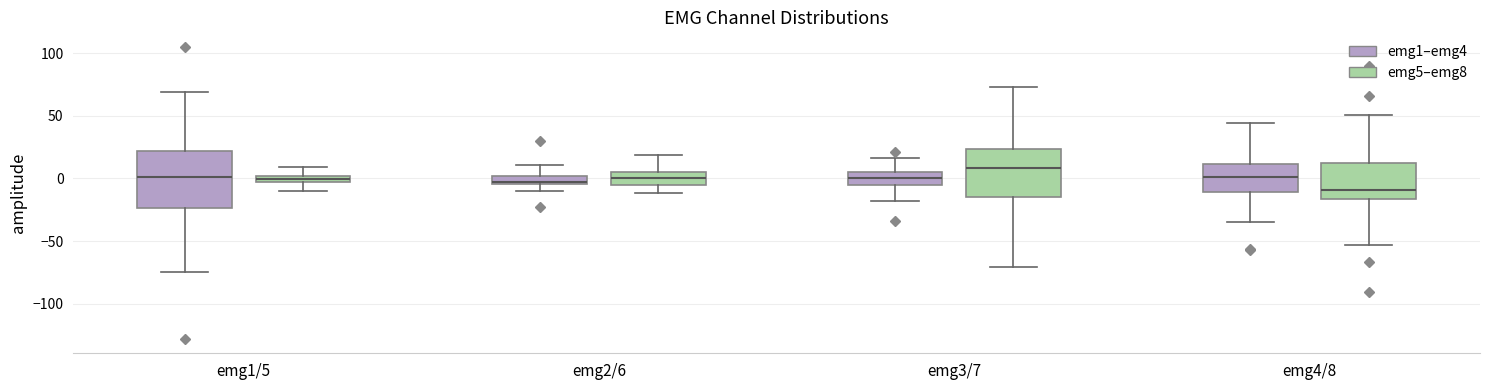

Which box has the lowest median line?

emg4/8 (emg5–emg8)